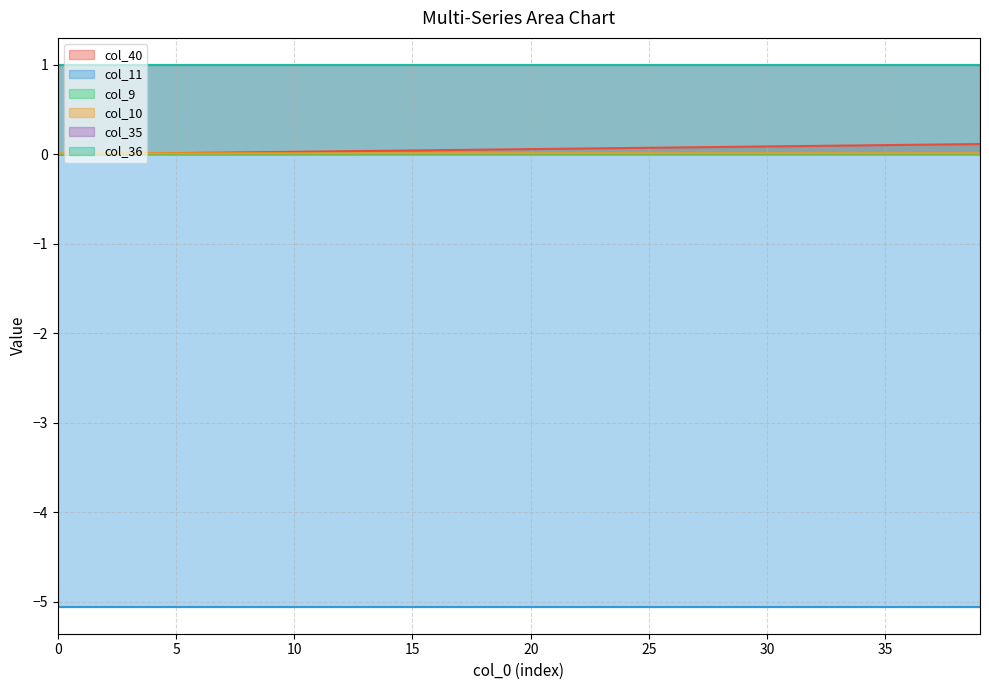

True or false: col_35 has a value of 1.0 at 17.

True